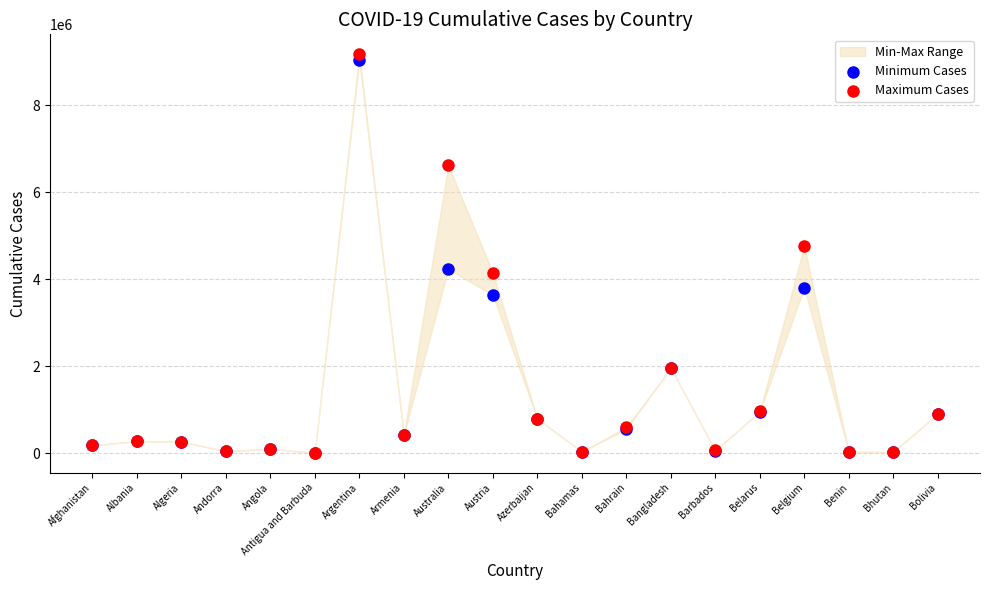

In the Maximum Cases series, what Y value is closest to 4589571?

4762419